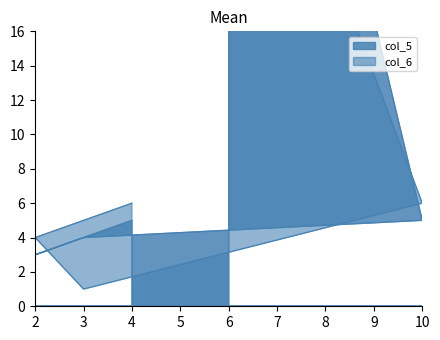

What is the value of the col_5 point at the 3rd from the left?

4